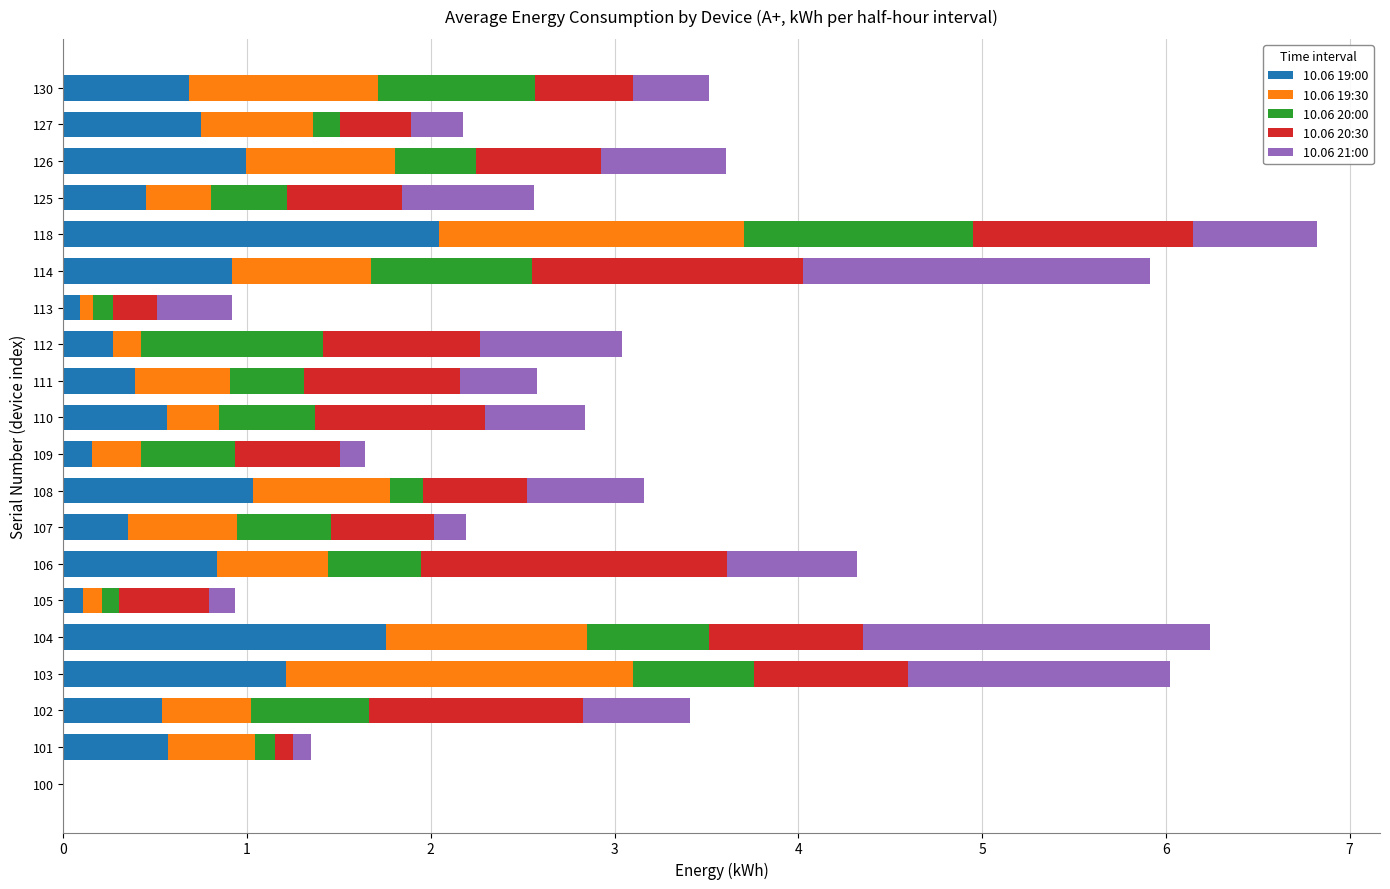

What is the highest value of the 10.06 19:00 series?

2.0